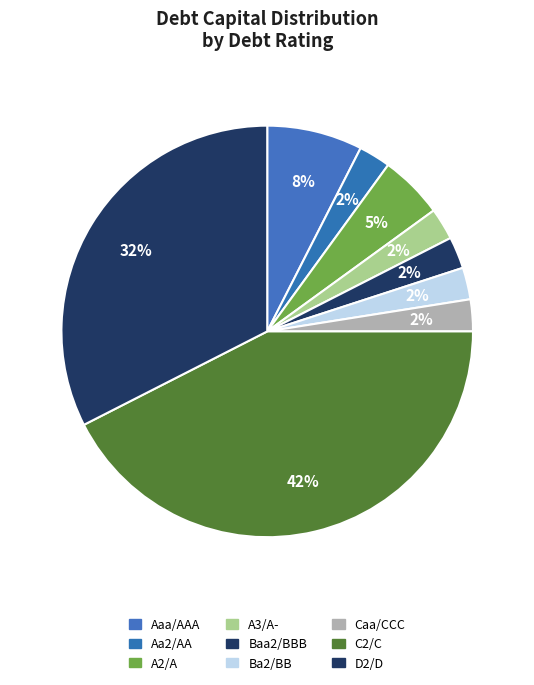

To the nearest percent, what is the average slice percentage?

11%